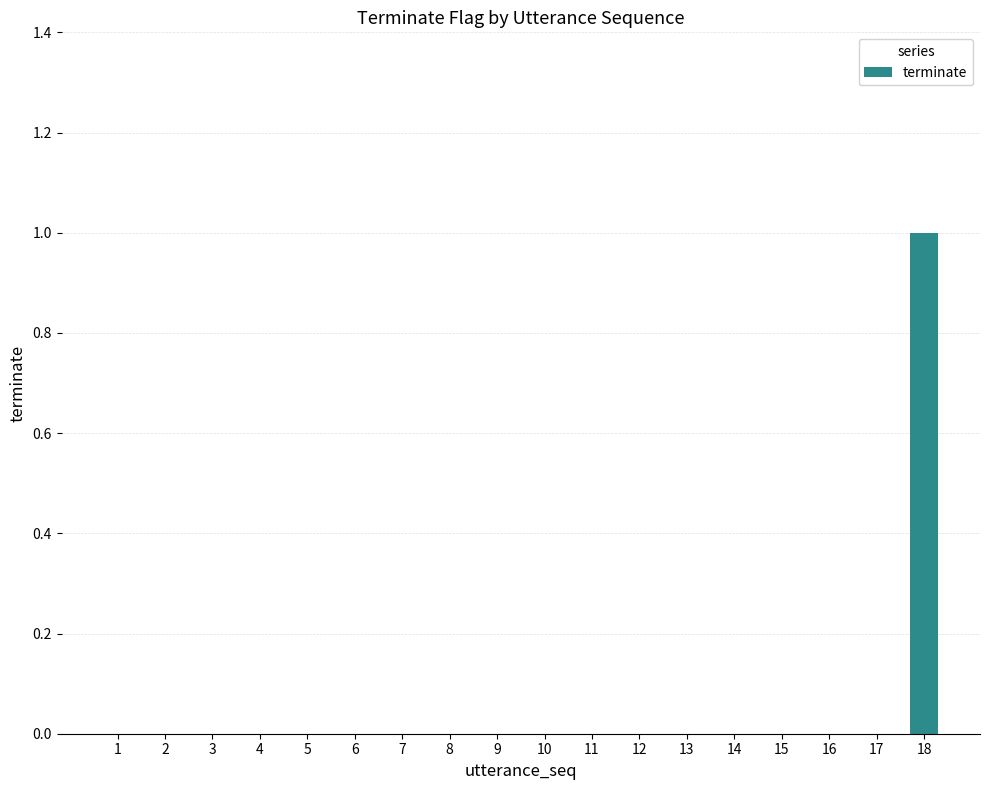

Which category has the highest value across all series?

18